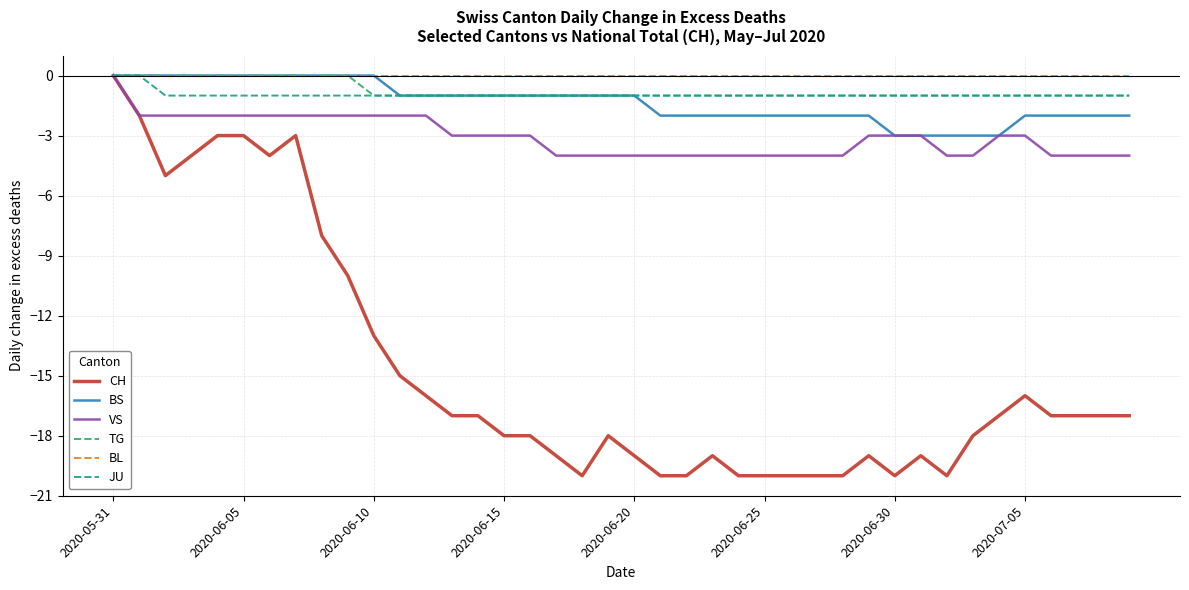

What is the smallest value displayed?

-20